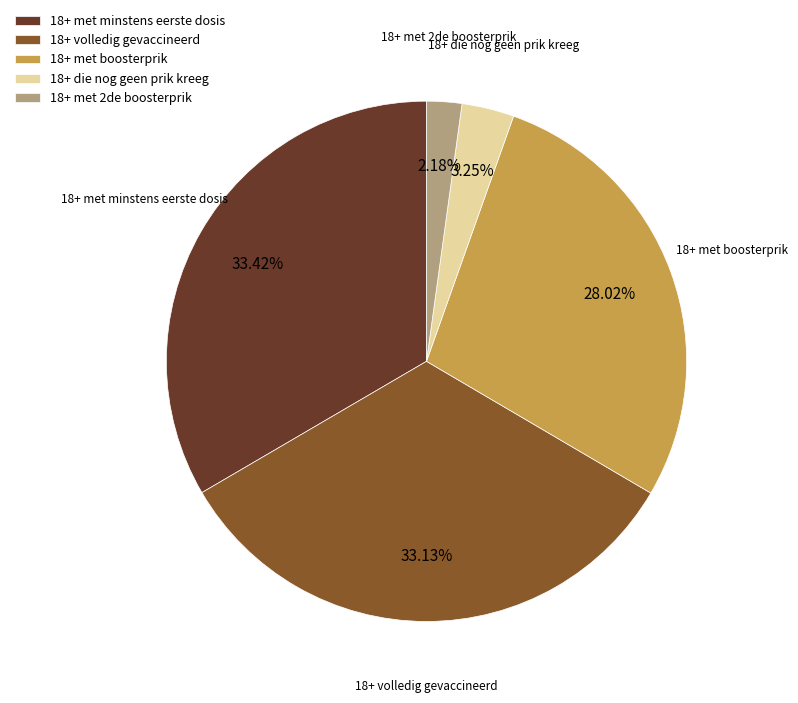

What is the ratio of the value at 18+ die nog geen prik kreeg to the value at 18+ met 2de boosterprik?

1.5